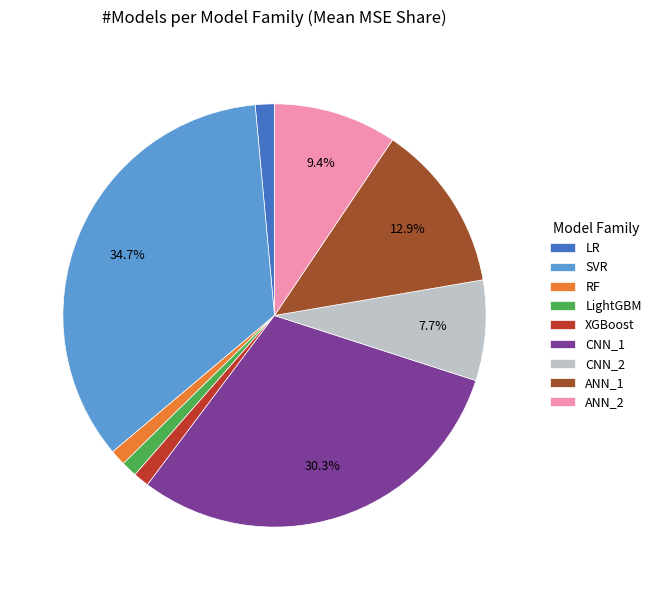

Between CNN_2 and LR, which is larger?

CNN_2